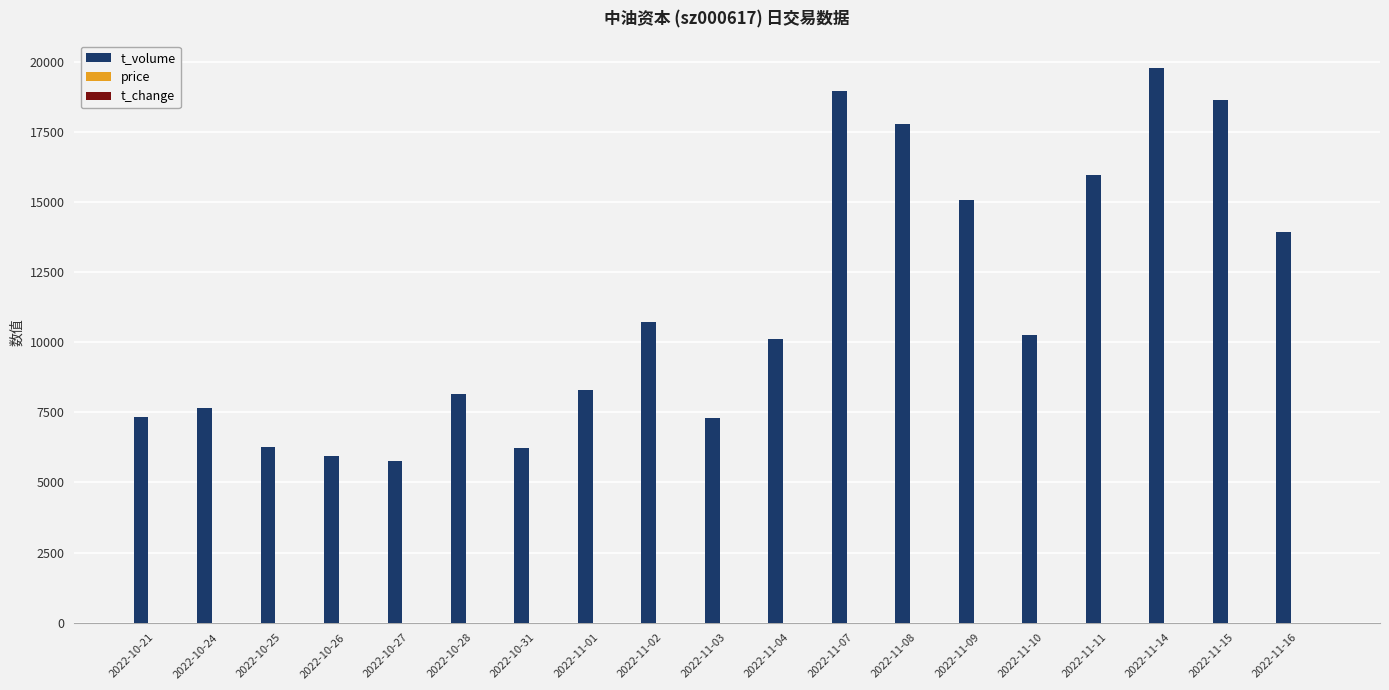

Between 2022-10-24 and 2022-11-04, which series saw the biggest shift?

t_volume